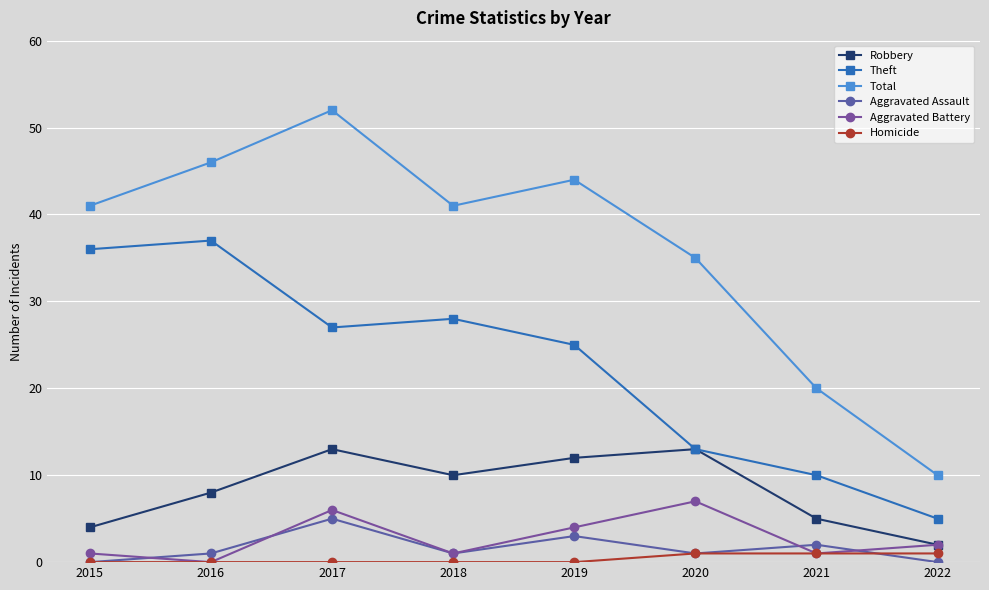

True or false: Robbery and Homicide intersect in this chart.

False